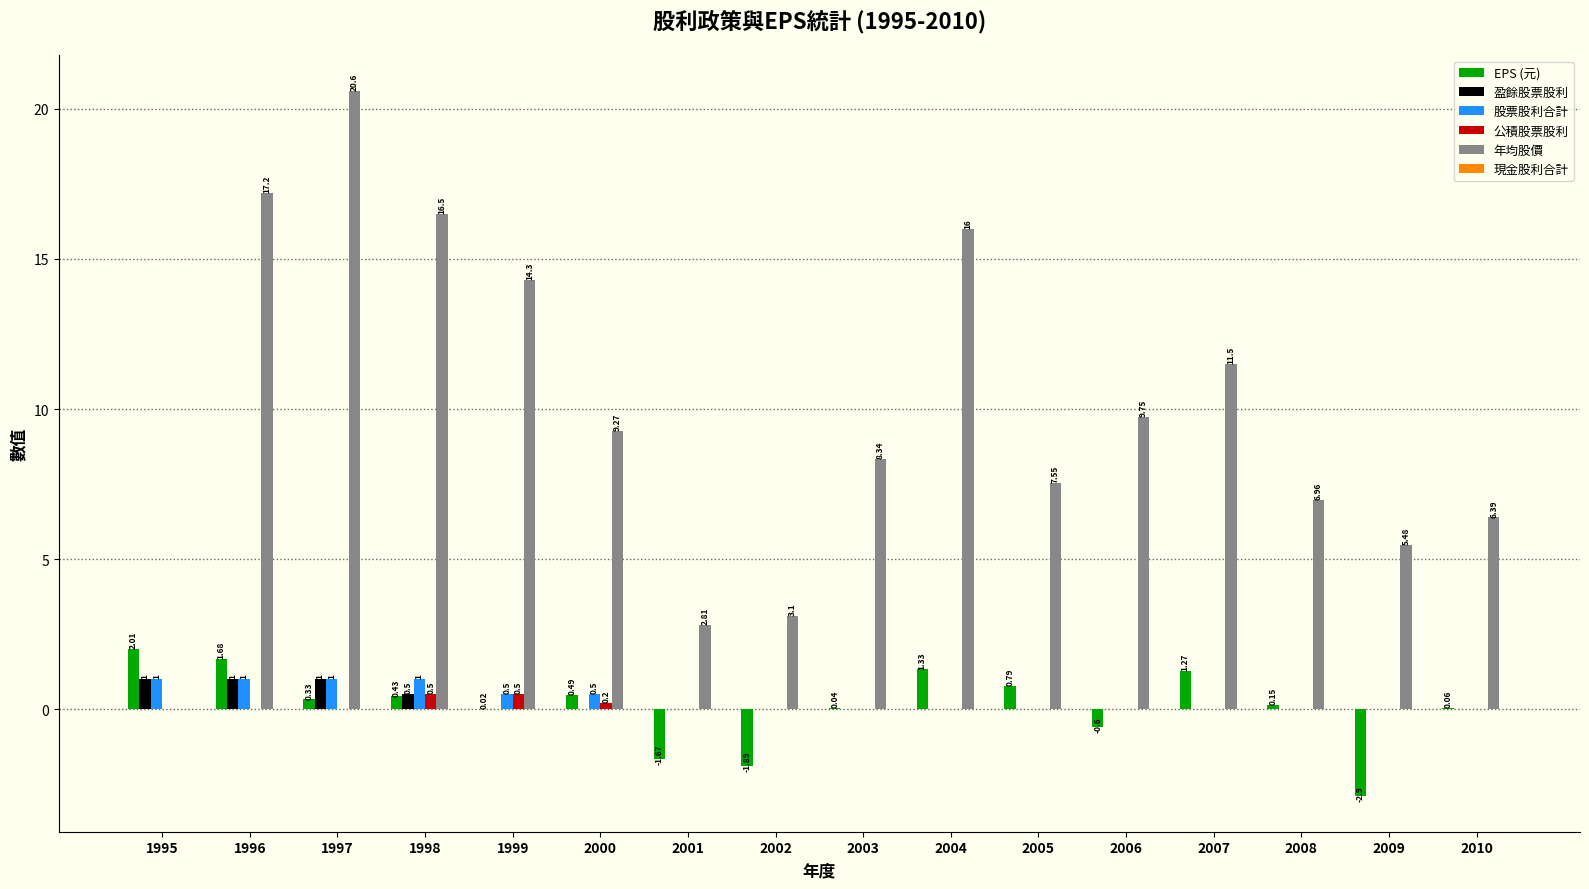

How many data points does each series have?

16